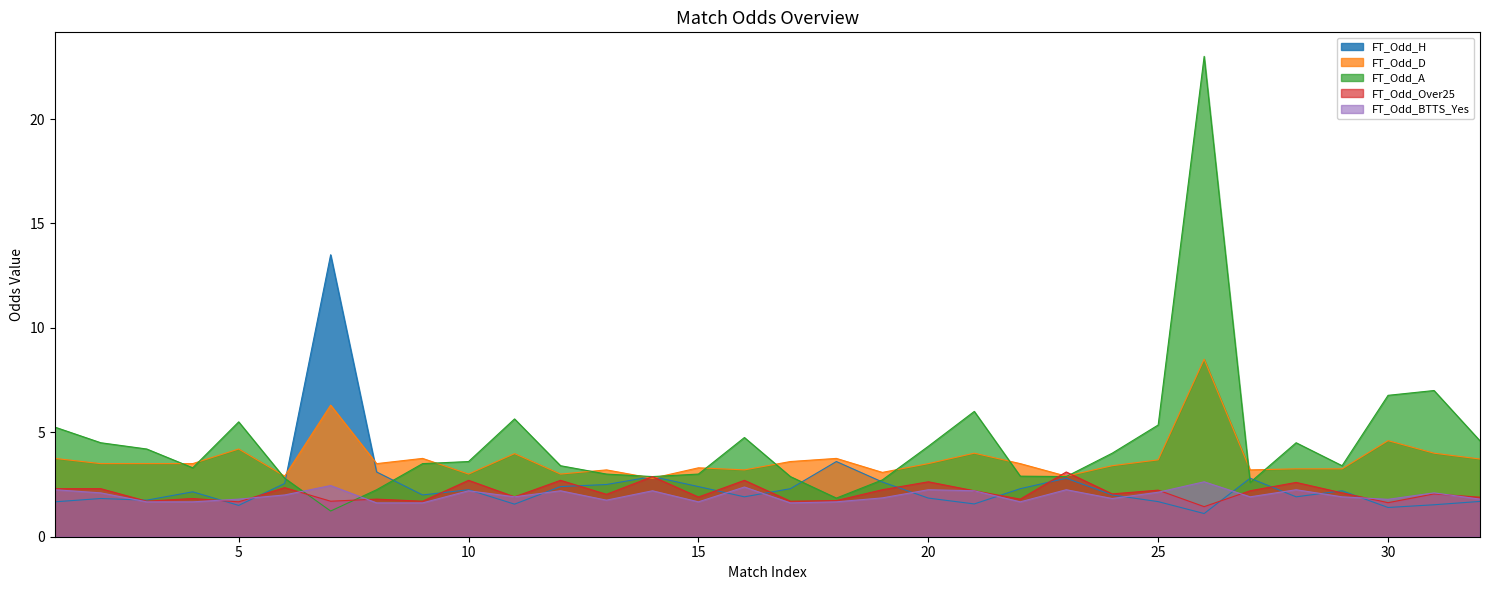

Does the chart have visible grid lines?

No